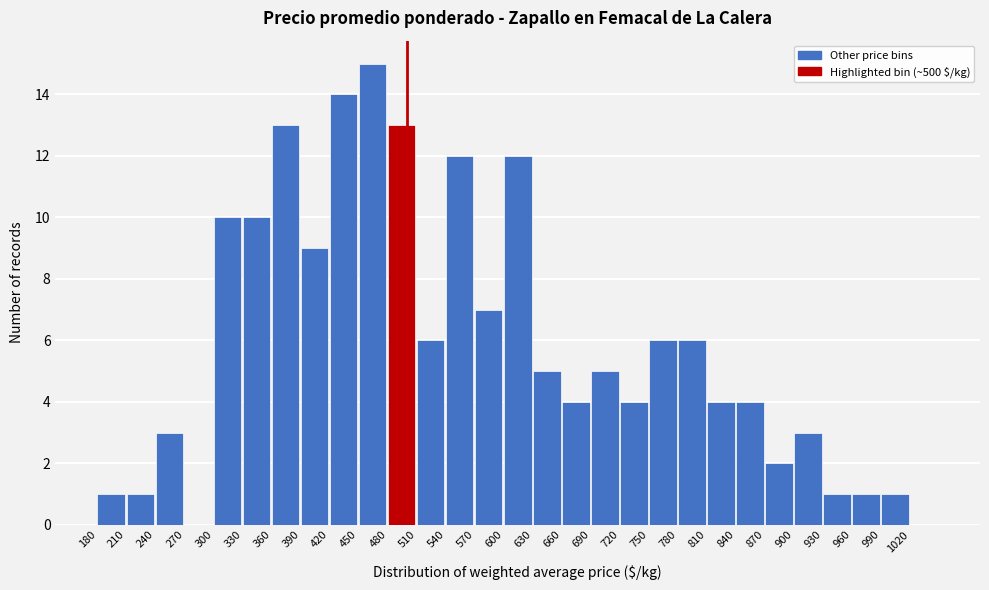

How tall is the bar that spans 990 to 1020 on the x-axis? The values are not printed on the chart, so give them approximately, as read against the axis.

1